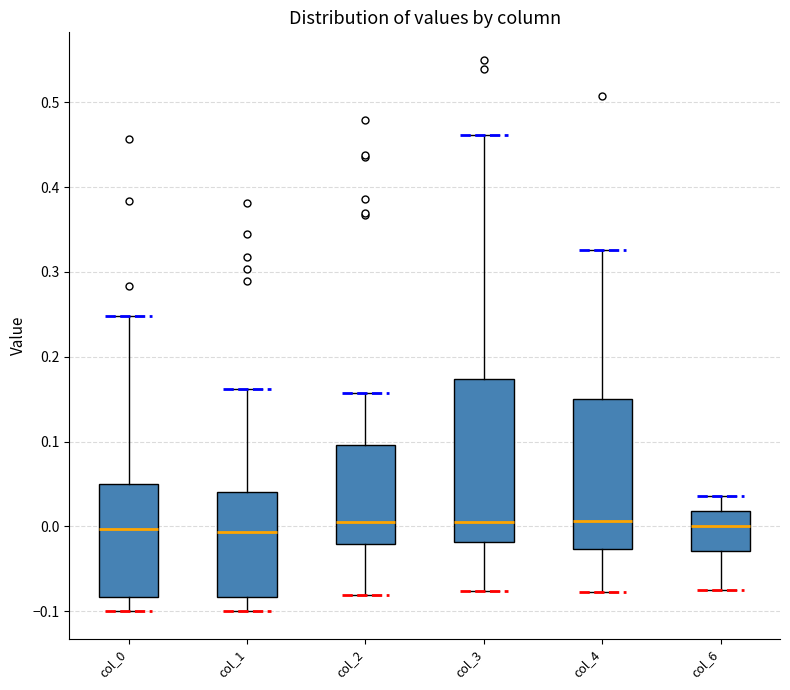

Where does the lower whisker of the box for col_4 end on the y-axis? The values are not printed on the chart, so give them approximately, as read against the axis.

-0.08